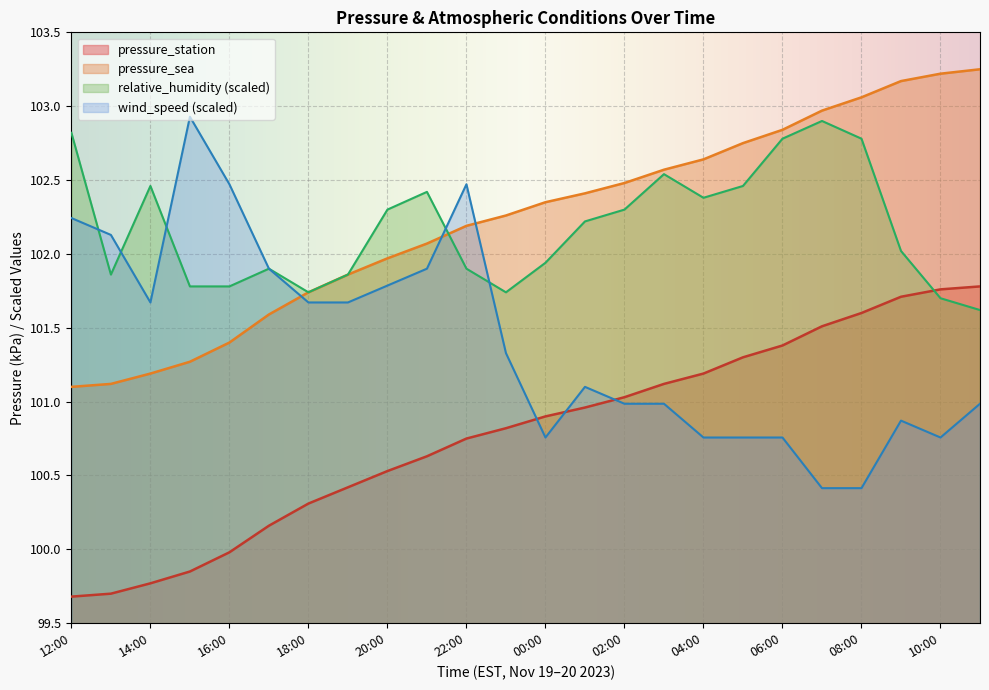

Which series has the widest spread of values?

wind_speed (scaled)